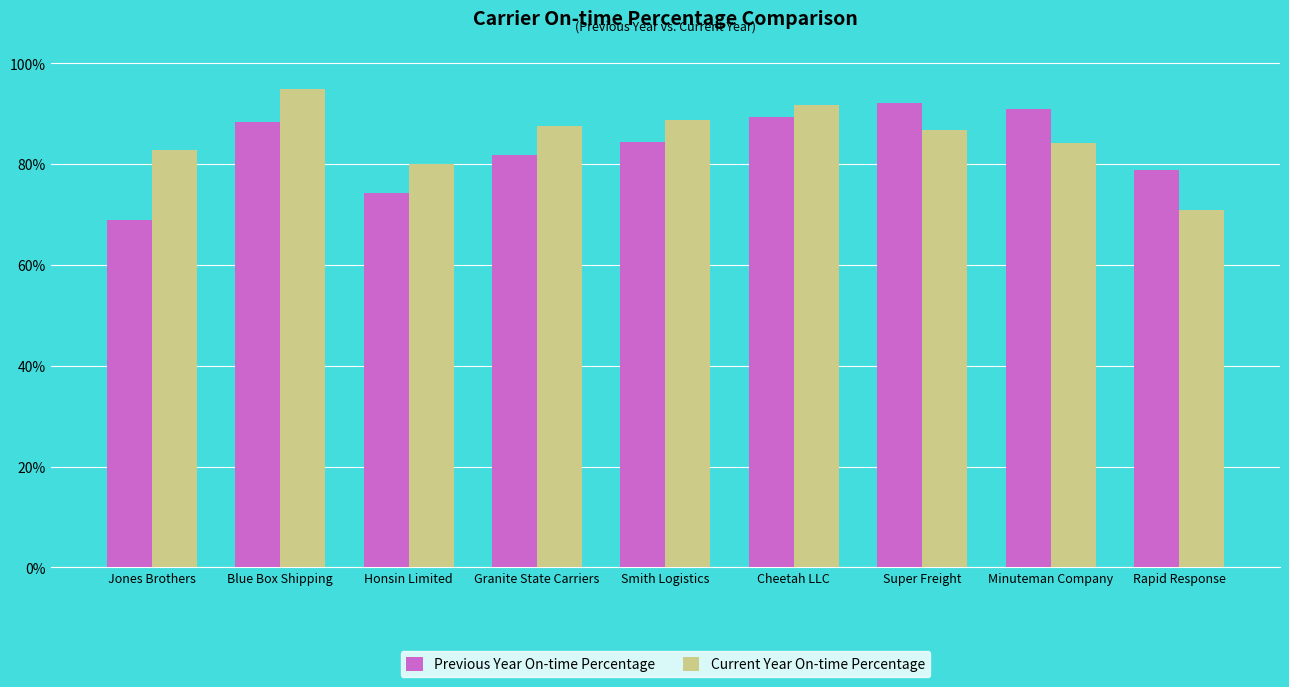

What is the difference between the maximum and minimum values in the Current Year On-time Percentage series?

0.2